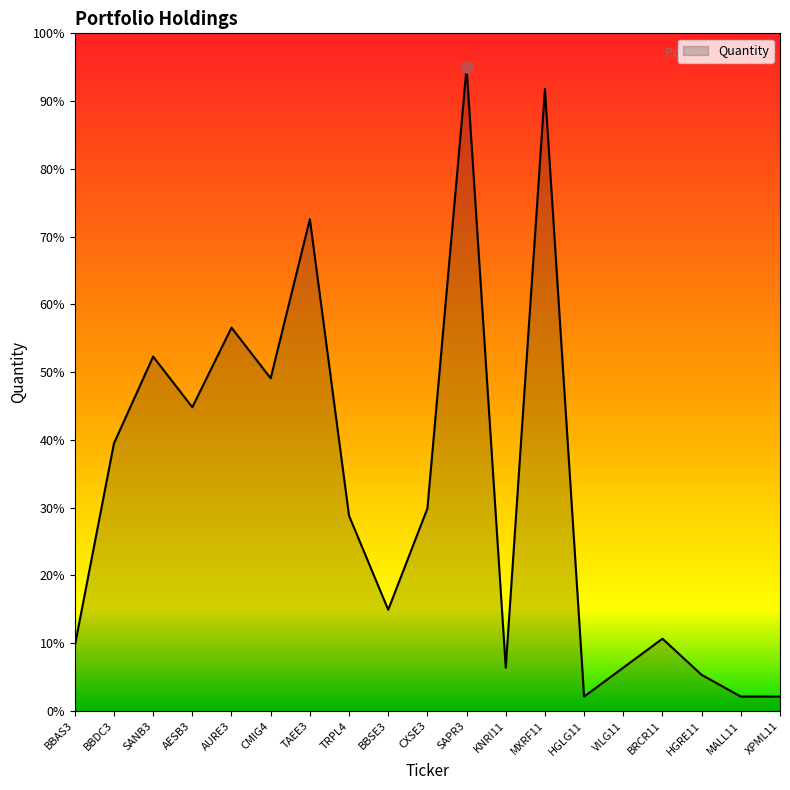

What is the difference between the values at MALL11 and HGRE11?

3.2